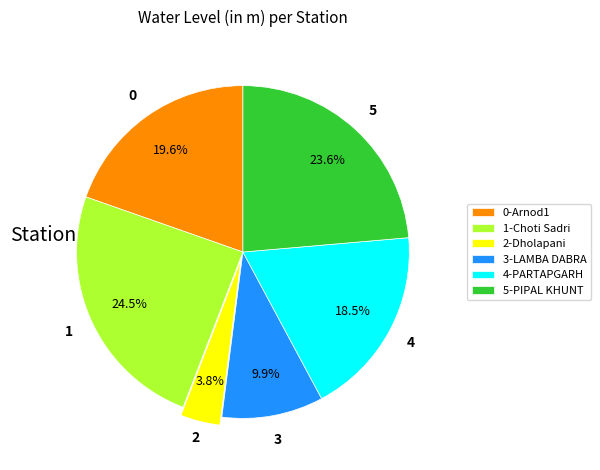

Combined, do 4-PARTAPGARH and 3-LAMBA DABRA account for over 50%?

No